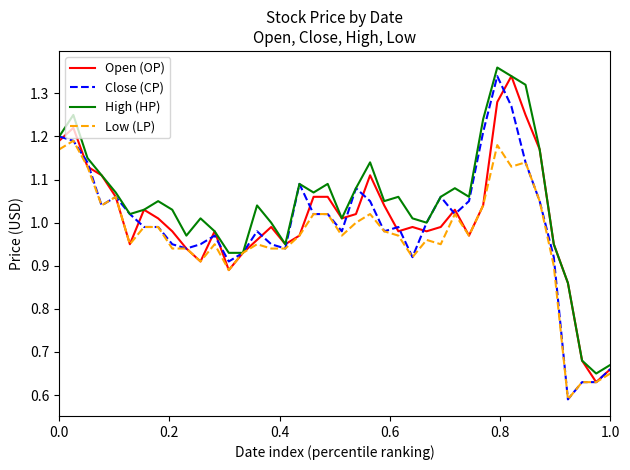

Does the chart display data point markers on the line(s)?

No